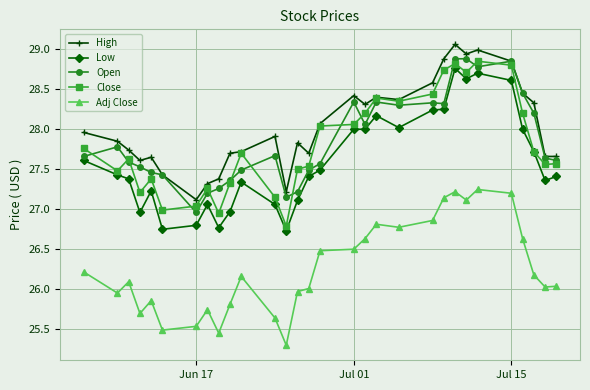

True or false: High and Low intersect in this chart.

False